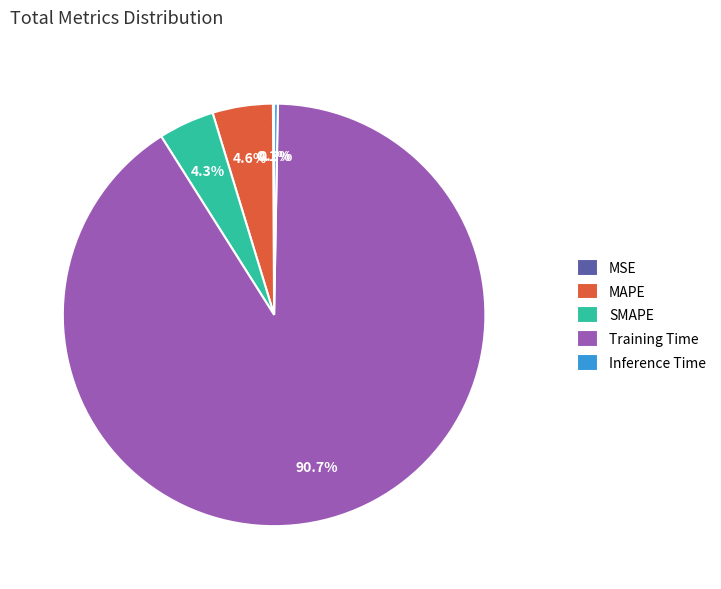

Does Training Time account for over 50% of the chart?

Yes